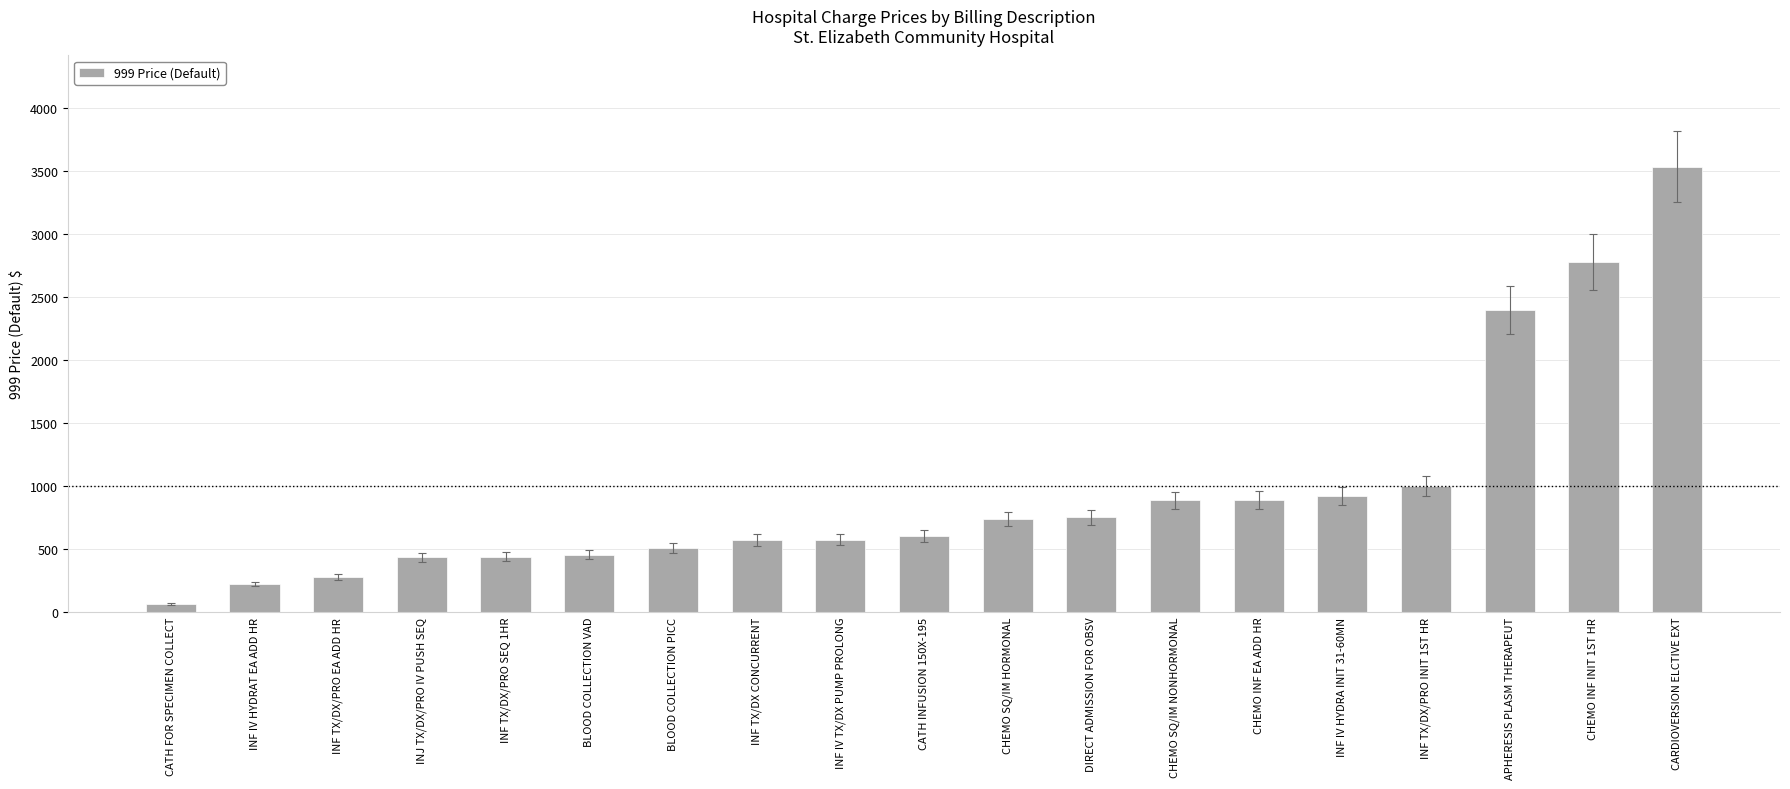

What is the sum of the values at CHEMO SQ/IM NONHORMONAL and INF TX/DX/PRO SEQ 1HR?

1323